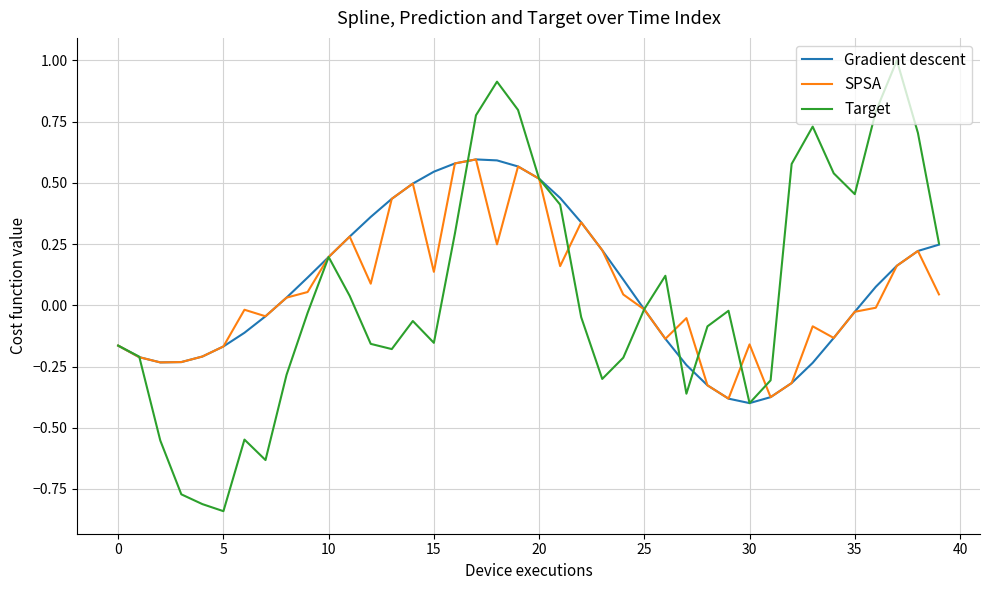

What is the highest value of the Target series?

1.0